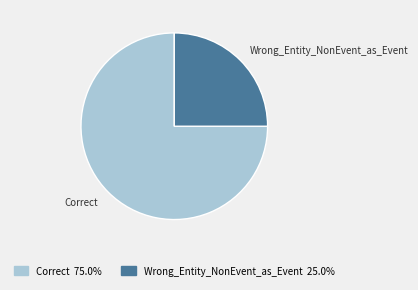

Is Wrong_Entity_NonEvent_as_Event the majority of the pie?

No